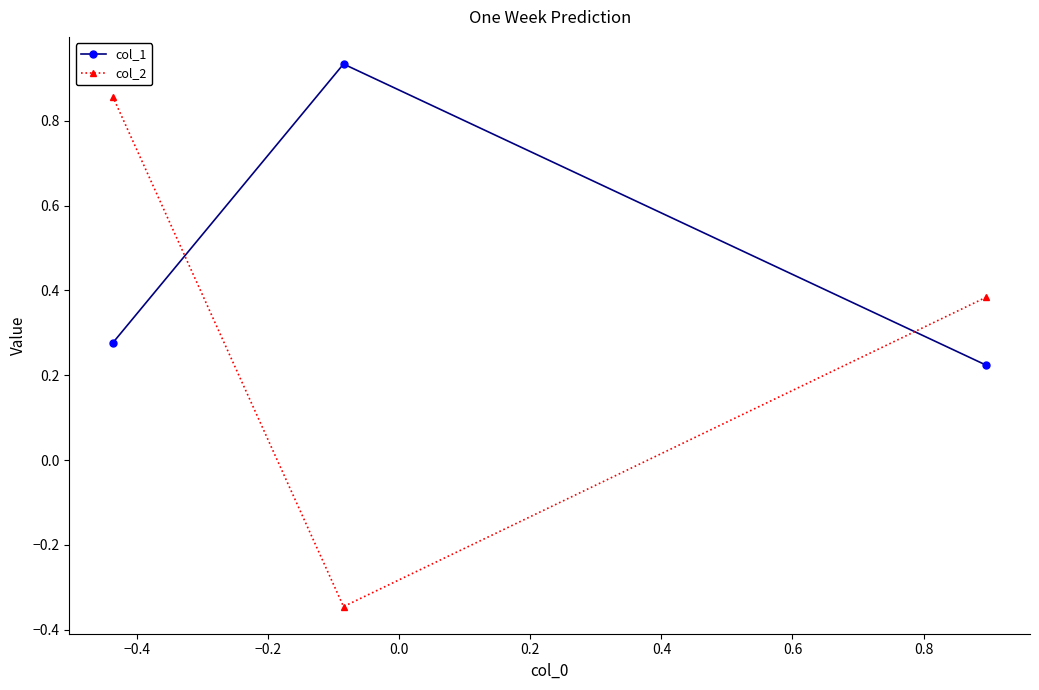

What is the difference between the maximum and minimum values in the col_2 series?

1.2